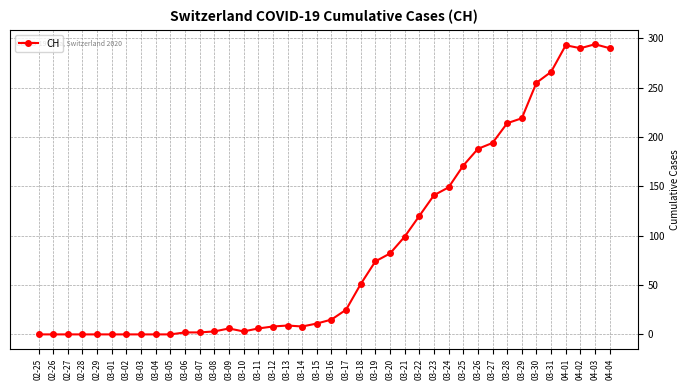

Where is the data nearest to the value 147?

03-24